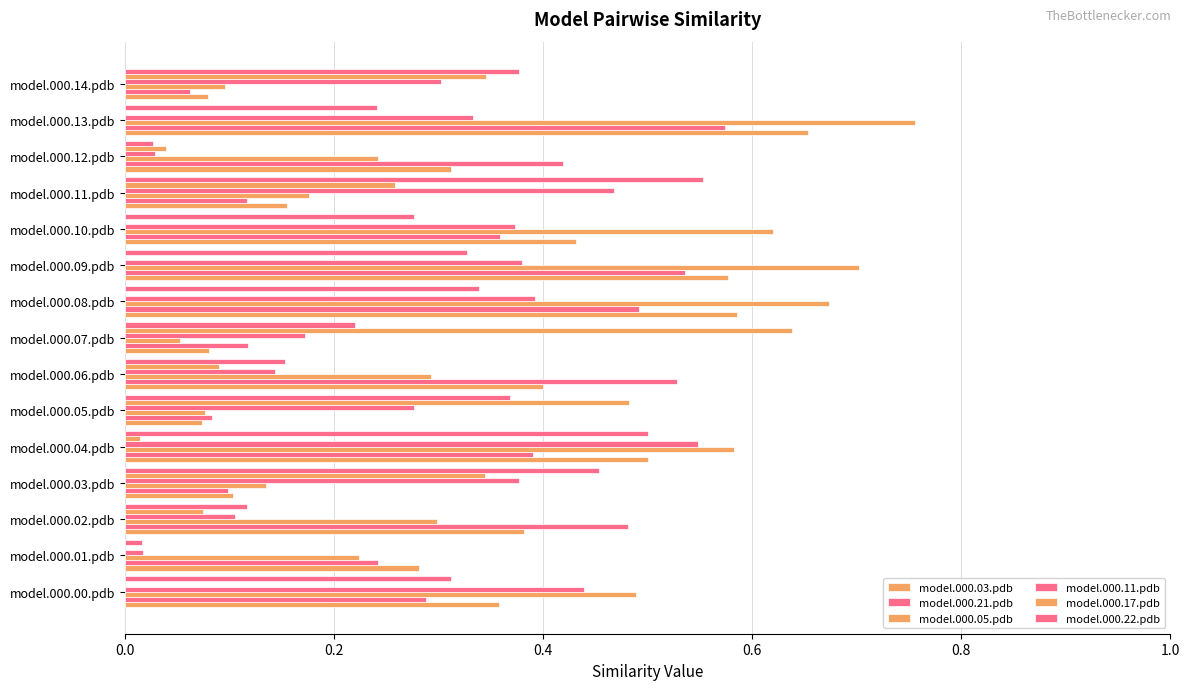

At how many categories does at least one series exceed 0?

15